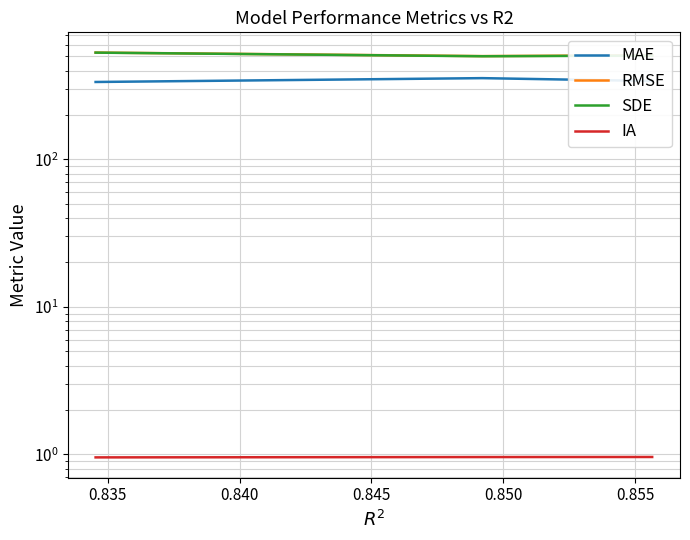

What is the maximum value for RMSE?

529.4